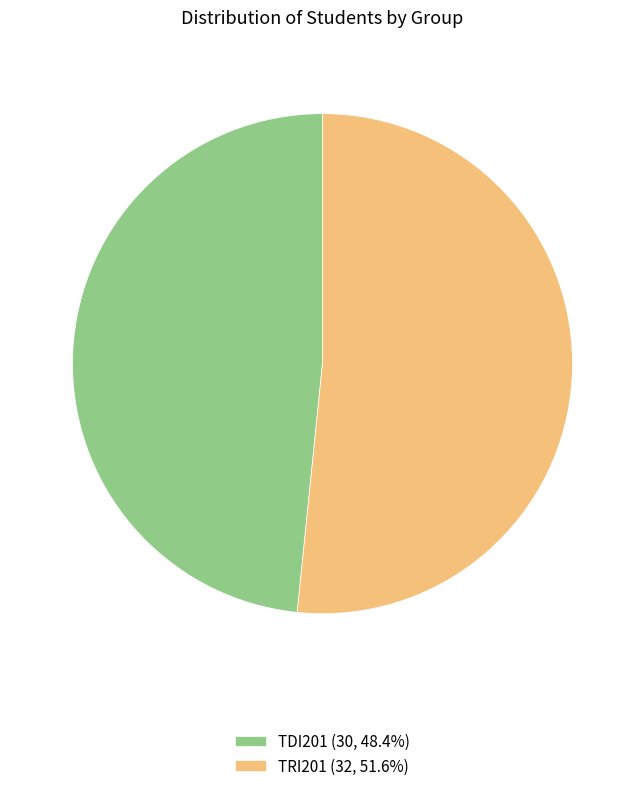

How many slices are in this pie chart?

2